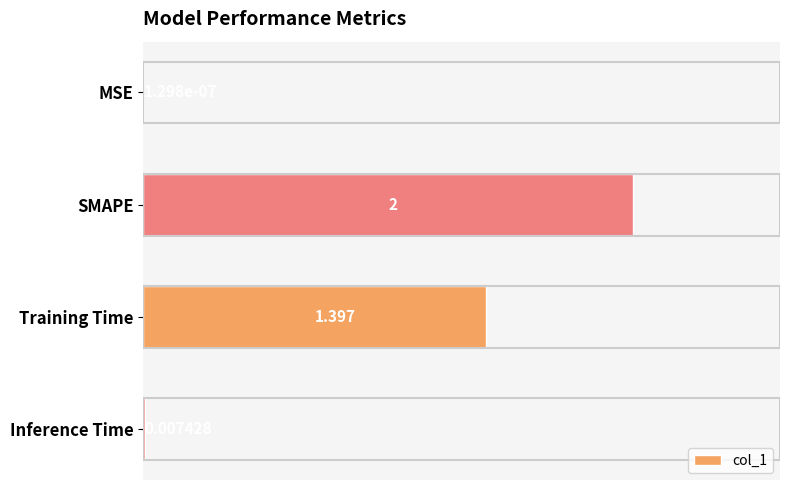

Which has a higher value, Inference Time or MSE?

Inference Time